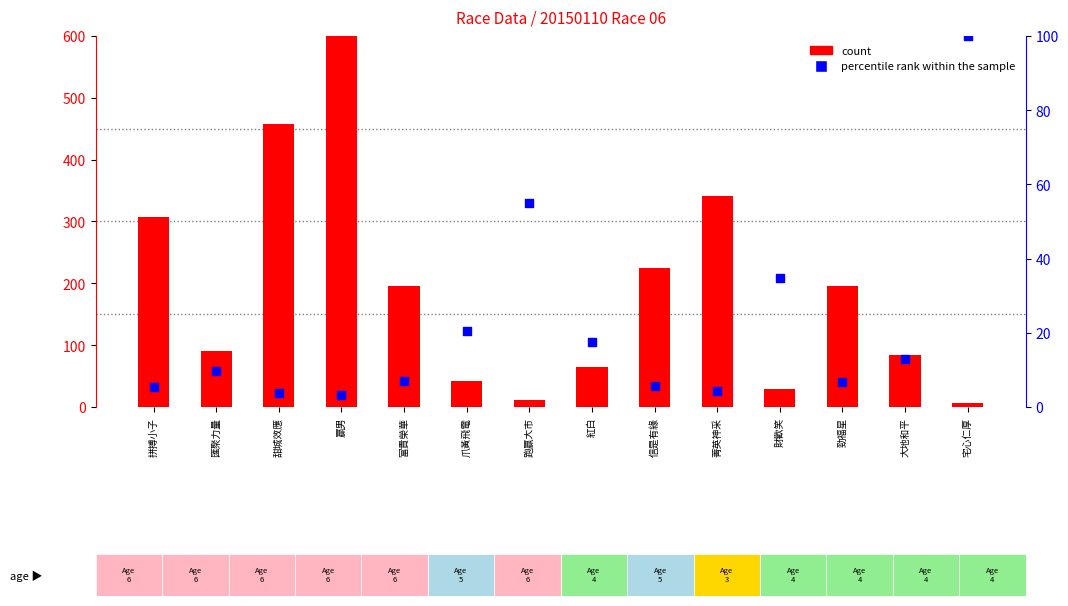

Is the value of count at 紅白 greater than the value of percentile rank within the sample at 富貴榮華?

Yes